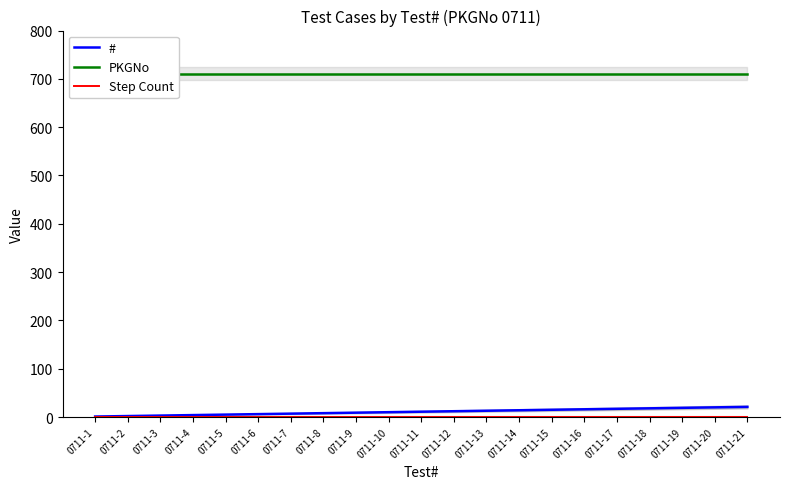

Which category has the lowest value across all series?

0711-1